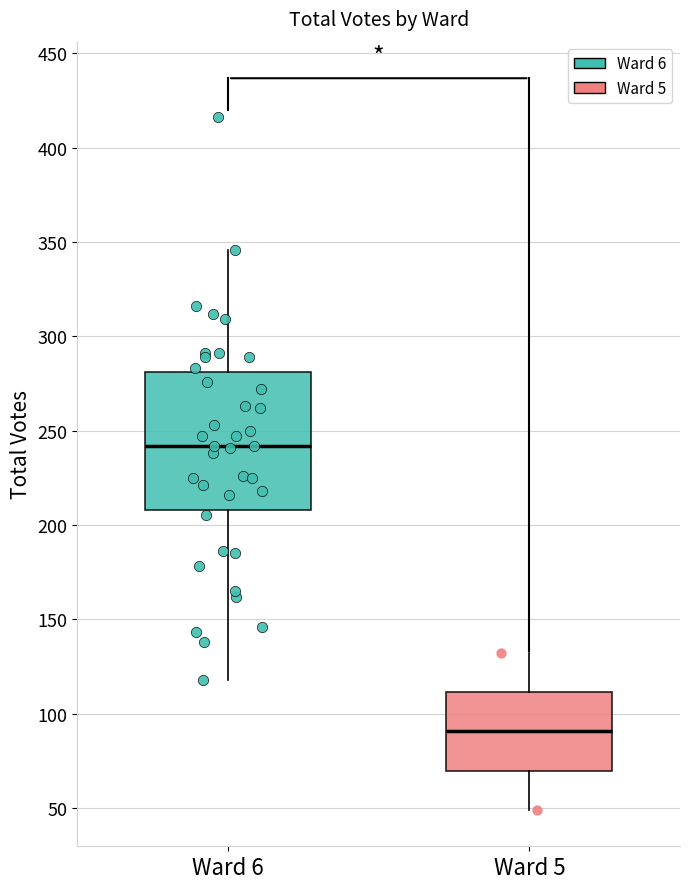

Comparing the boxes themselves (not the whiskers), which one is the tallest?

Ward 6